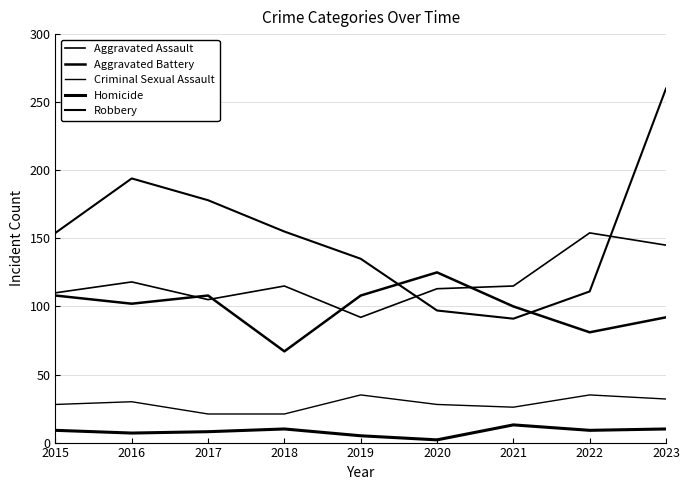

What is the approximate value of Aggravated Battery at 2023, to the nearest 5?

90